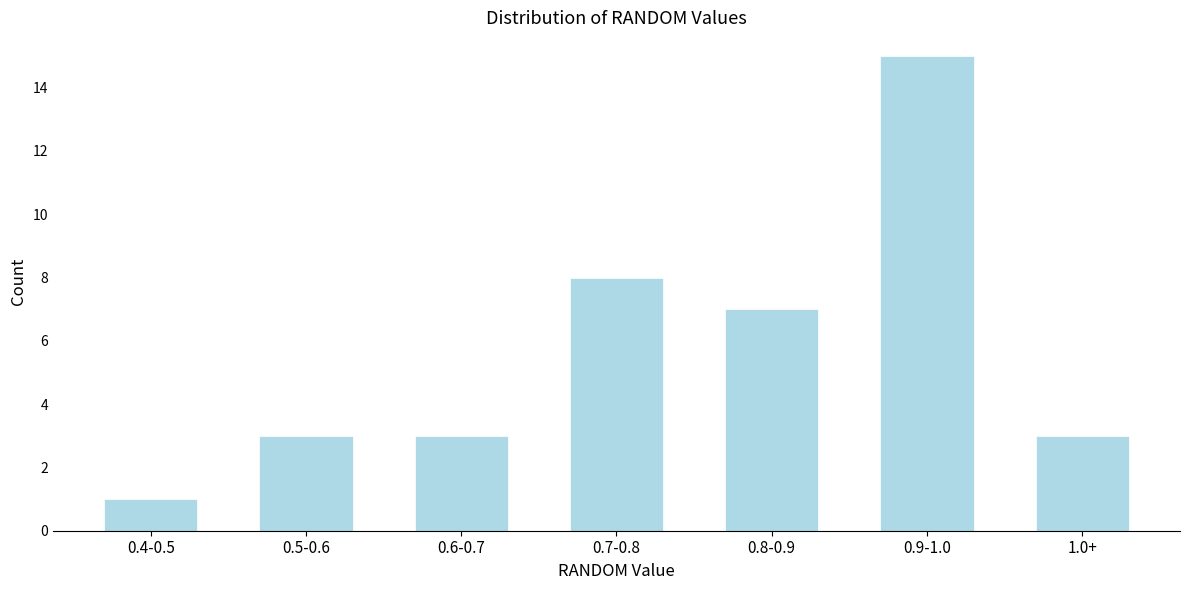

Reading left to right, what are all the values shown in this chart?

0.4-0.5=1	0.5-0.6=3	0.6-0.7=3	0.7-0.8=8	0.8-0.9=7	0.9-1.0=15	1.0+=3